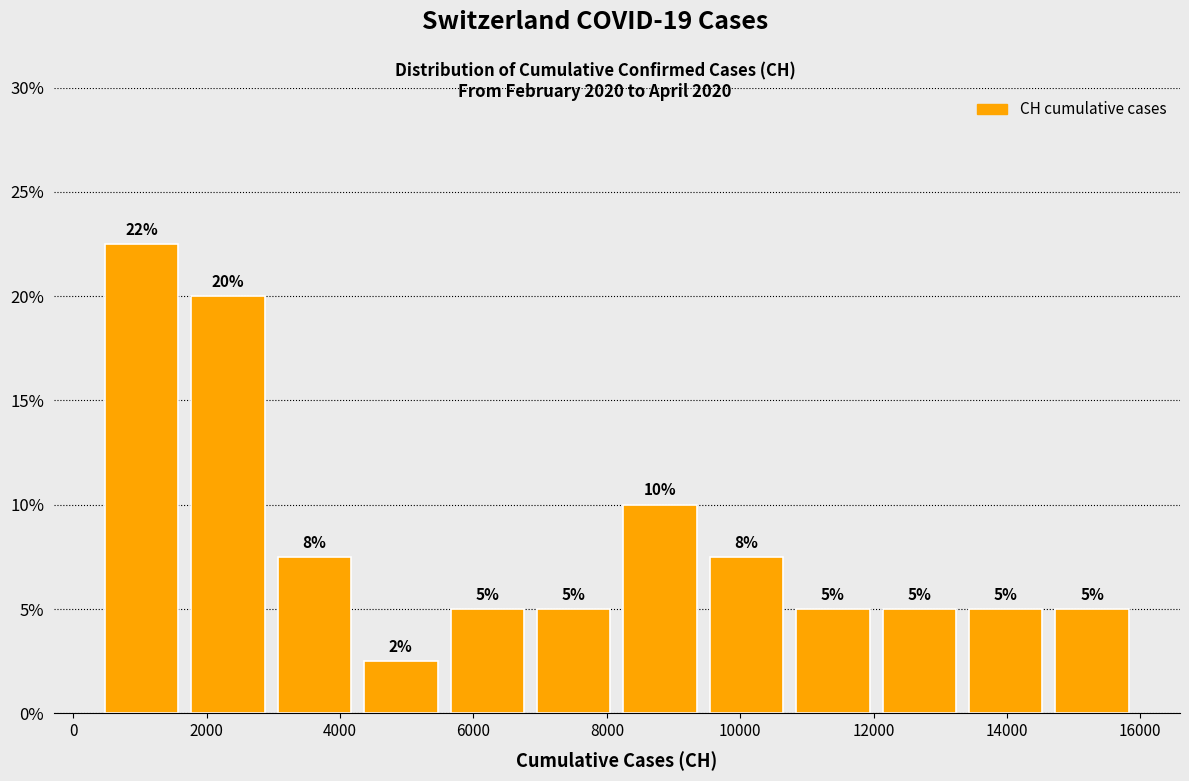

Over which range of the x-axis is the bar tallest?

400 to 1600